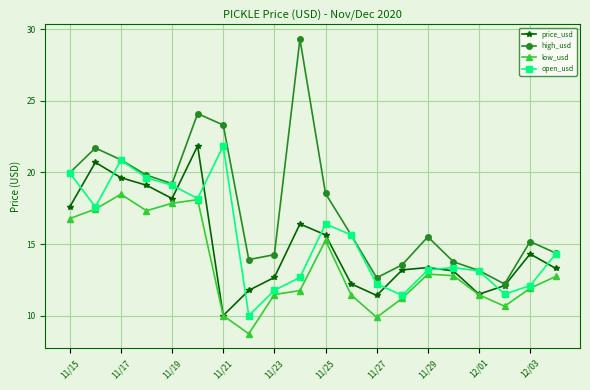

Which series has the widest spread of values?

high_usd